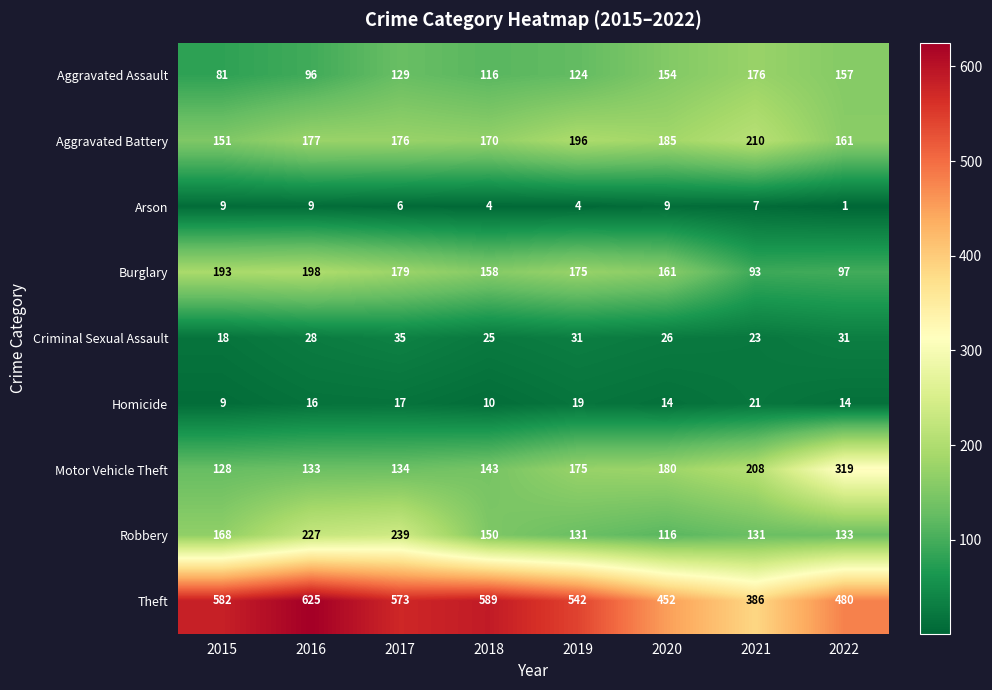

Which series changed the most between 2016 and 2021?

Theft